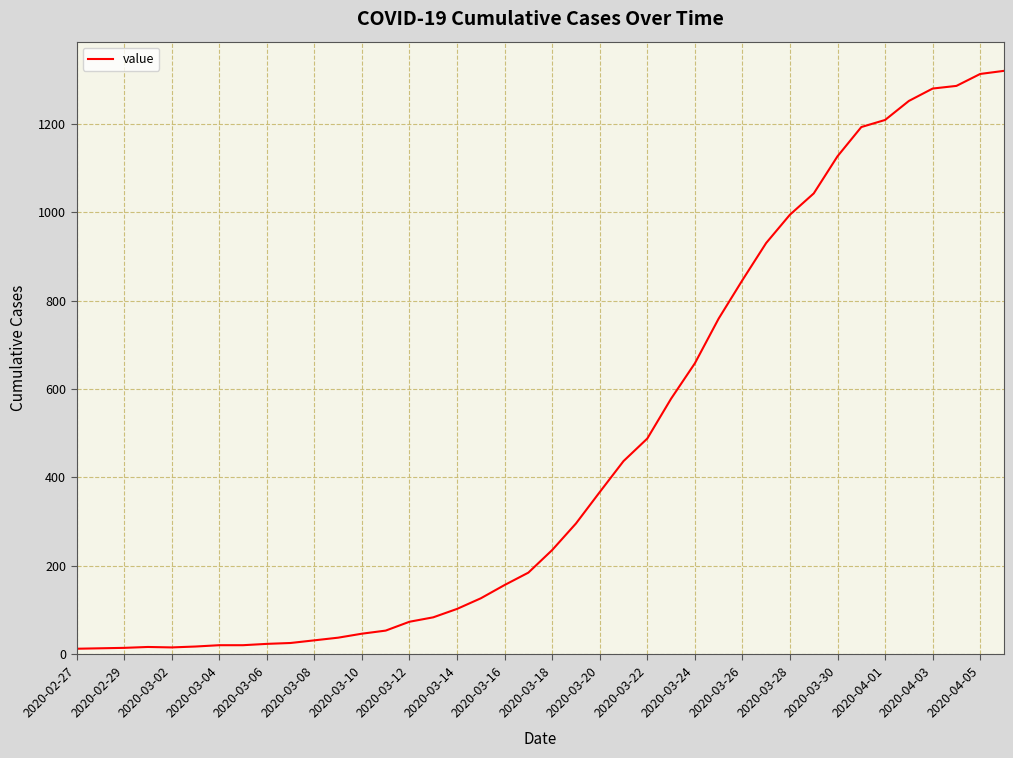

What is the maximum value shown in the chart?

1319